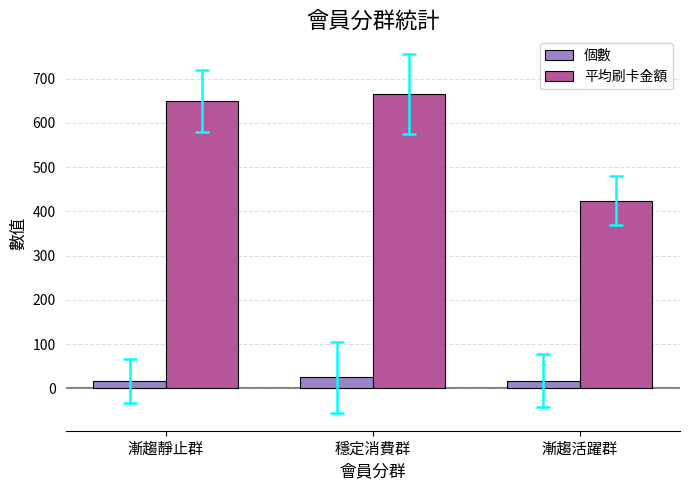

What is the label of the 2nd bar from the right?

穩定消費群